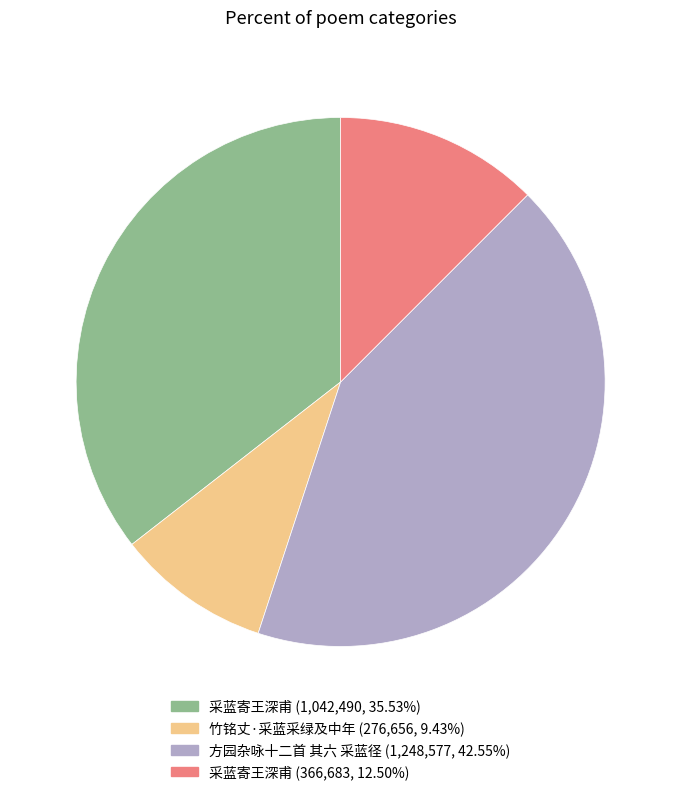

Is there a majority slice in this chart?

No